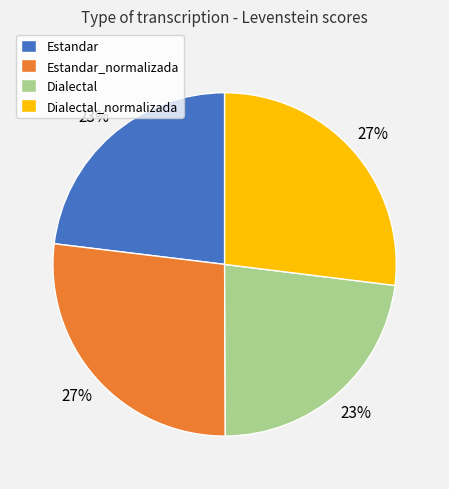

True or false: Estandar_normalizada accounts for 27% of the total.

True